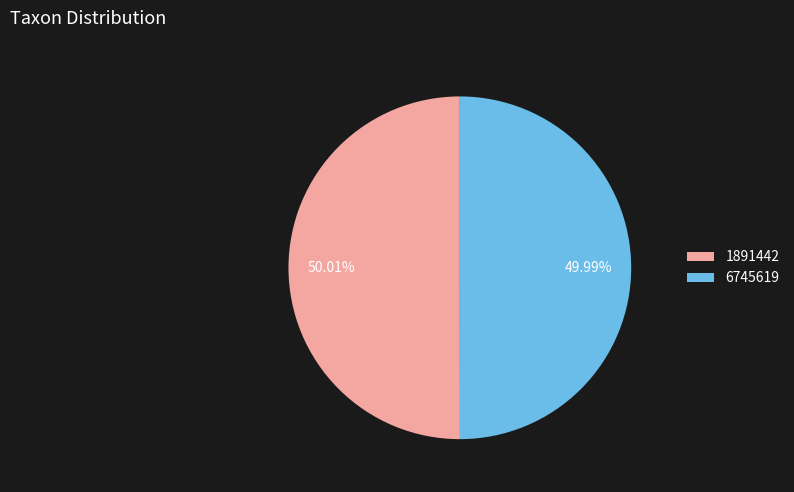

Is there a majority slice in this chart?

Yes